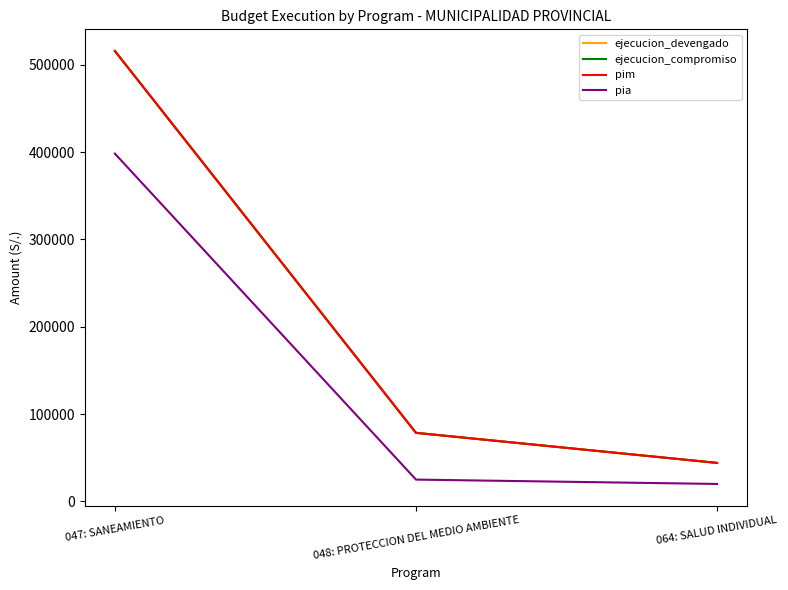

List the labels in order of ejecucion_devengado value, largest first.

047: SANEAMIENTO, 048: PROTECCION DEL MEDIO AMBIENTE, 064: SALUD INDIVIDUAL